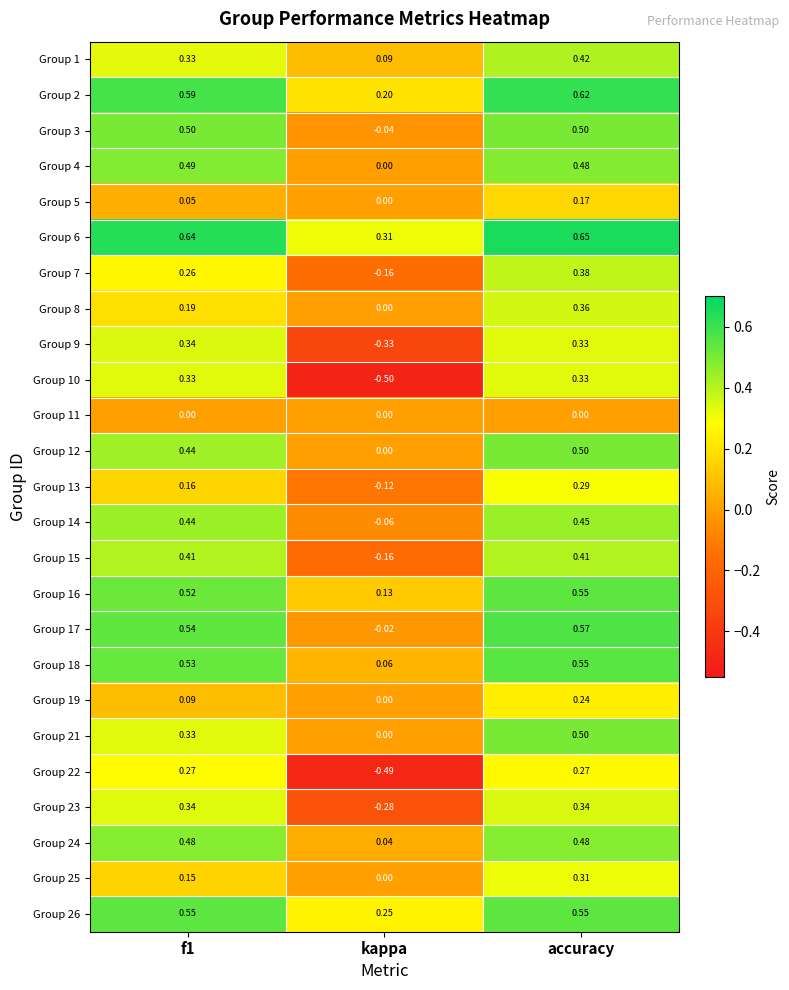

At how many categories does at least one series exceed 0?

3